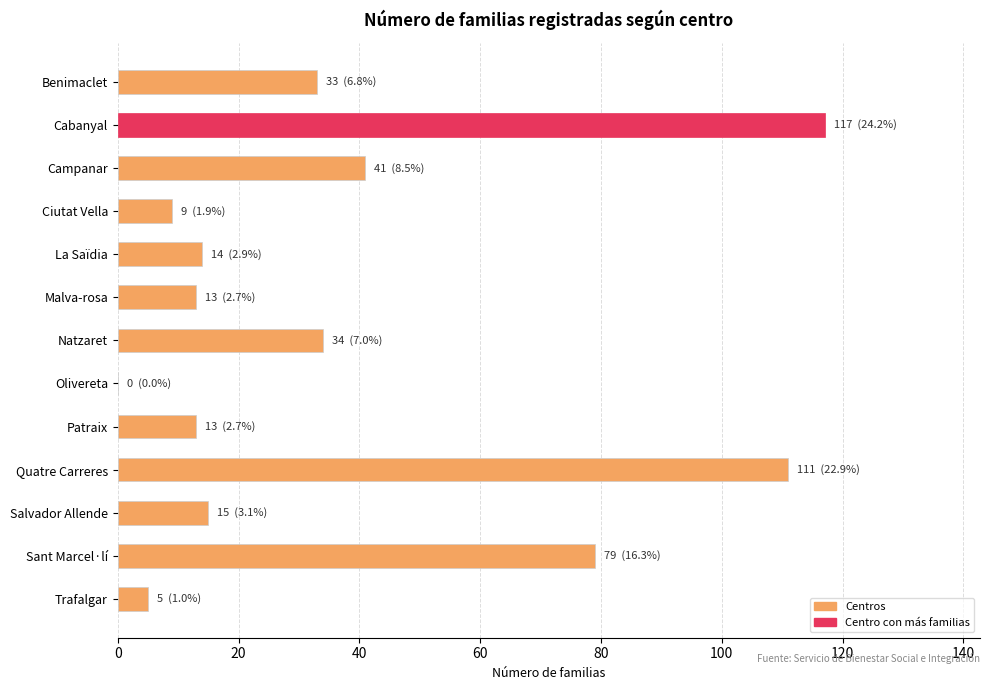

Count the number of categories in the chart.

13